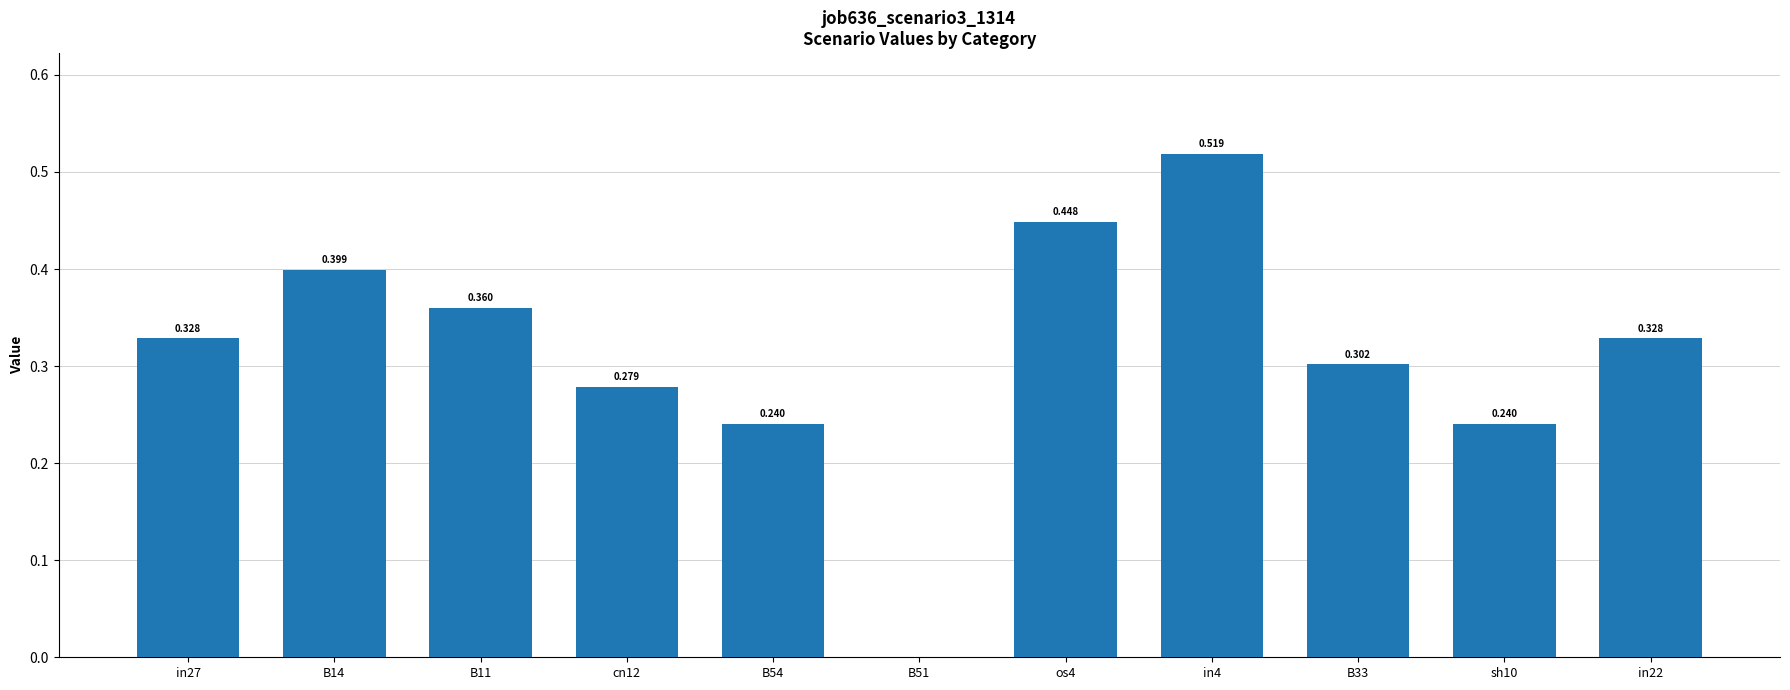

Are the bars horizontal?

No